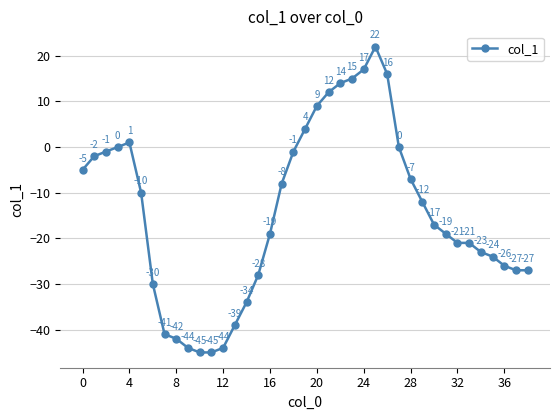

Reading left to right, extract all data points from this chart.

-5	-2	-1	0	1	-10	-30	-41	-42	-44	-45	-45	-44	-39	-34	-28	-19	-8	-1	4	9	12	14	15	17	22	16	0	-7	-12	-17	-19	-21	-21	-23	-24	-26	-27	-27